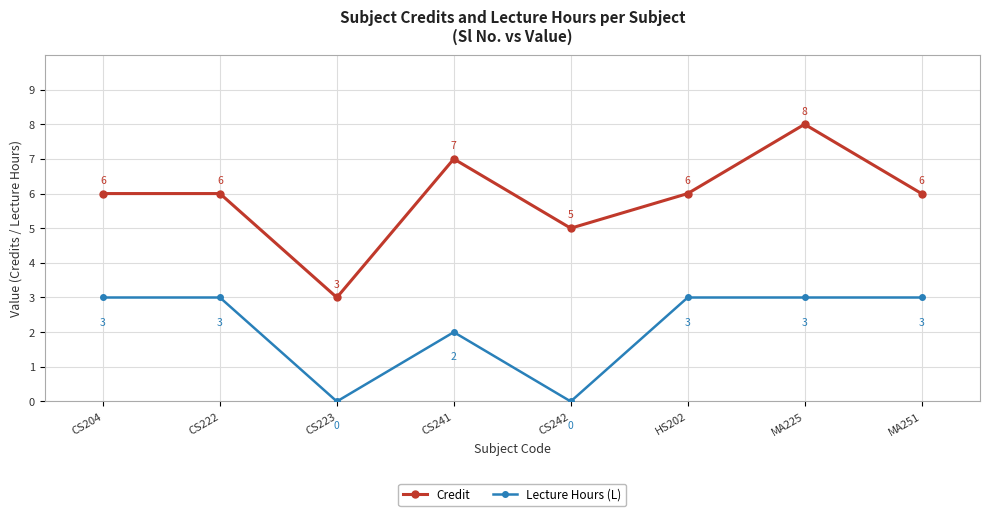

At which category does the chart reach its peak across all series?

MA225